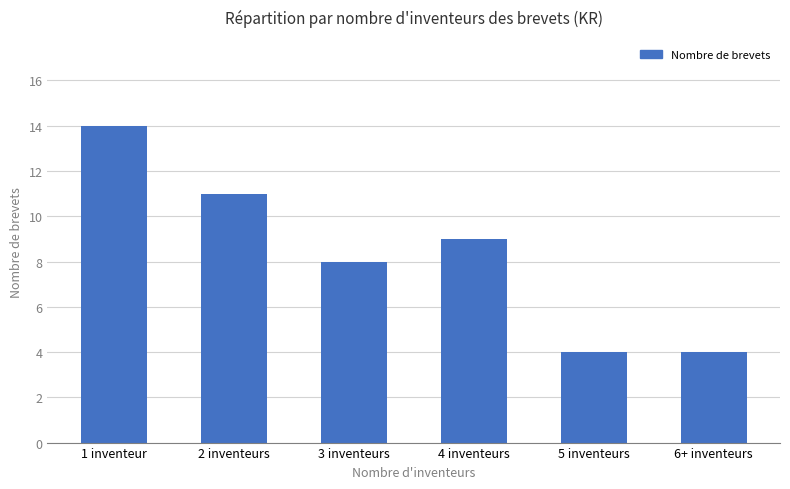

The value at 5 inventeurs is 2. True or false?

False